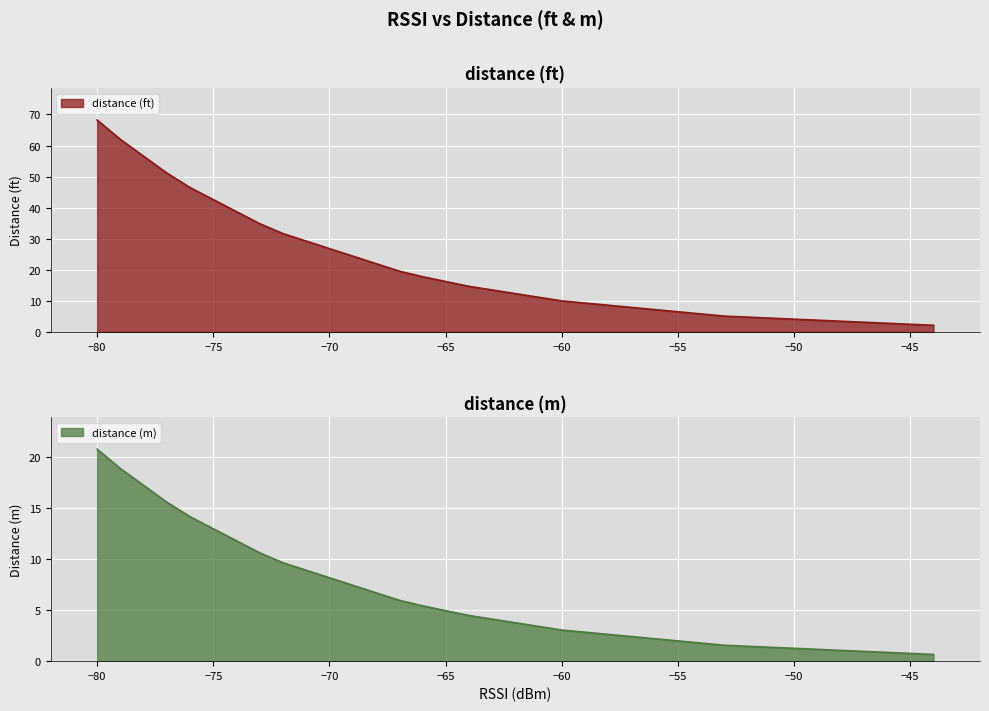

Does the chart display data point markers on the line(s)?

No